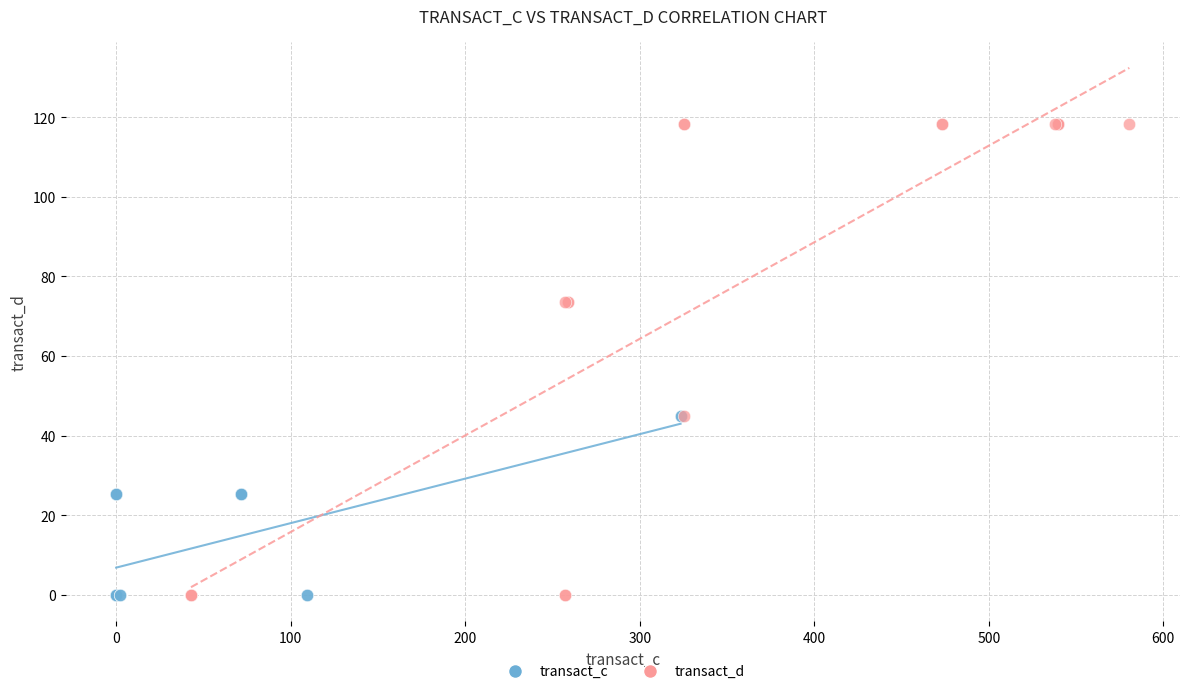

Which series has the largest Y range (max minus min)?

transact_d